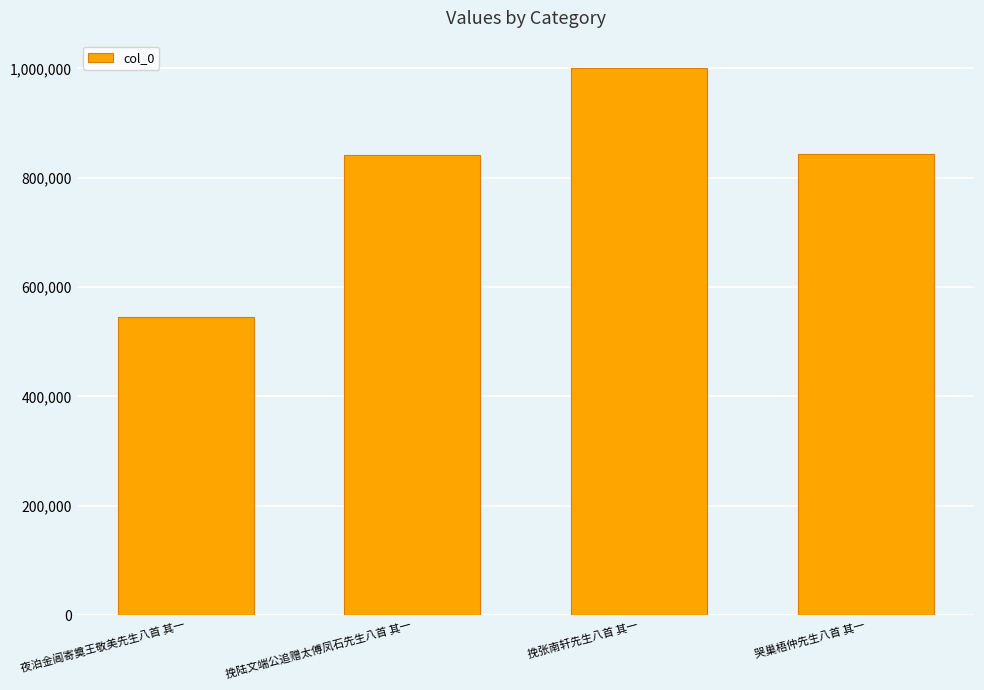

What value does the data have at 哭巢梧仲先生八首 其一?

842409